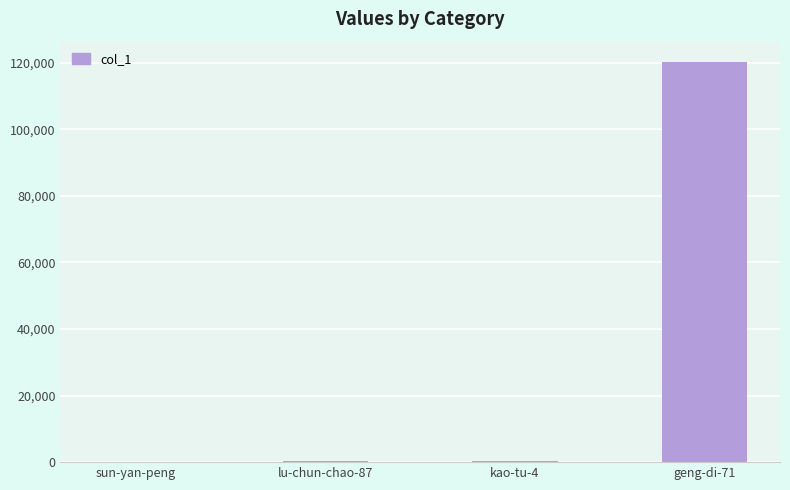

At which category does the chart reach its peak across all series?

geng-di-71